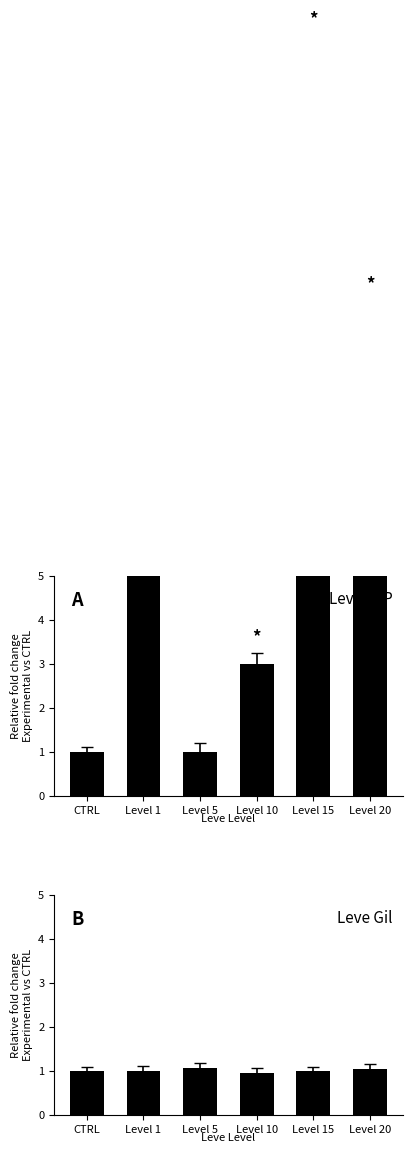

At which category is the sum across all series the highest?

Level 1